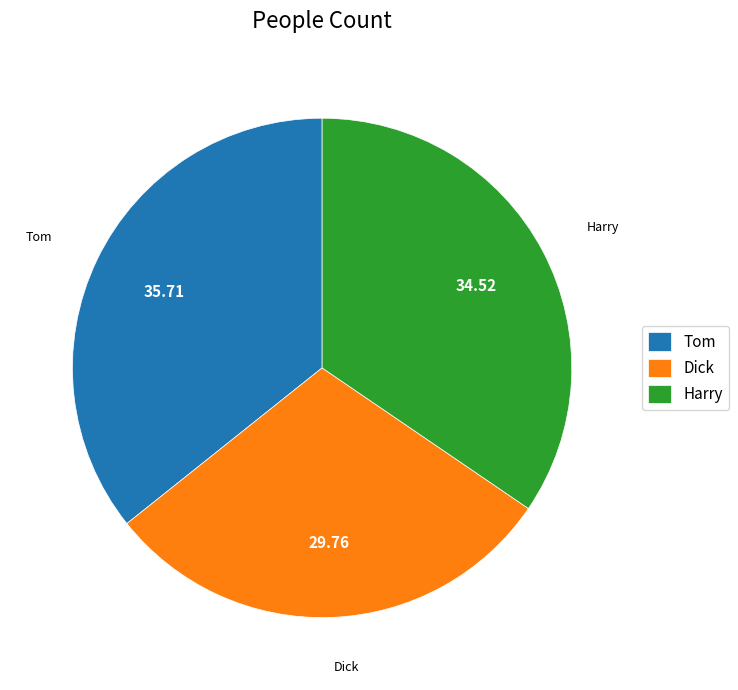

Rank the categories by value from highest to lowest.

Tom, Harry, Dick